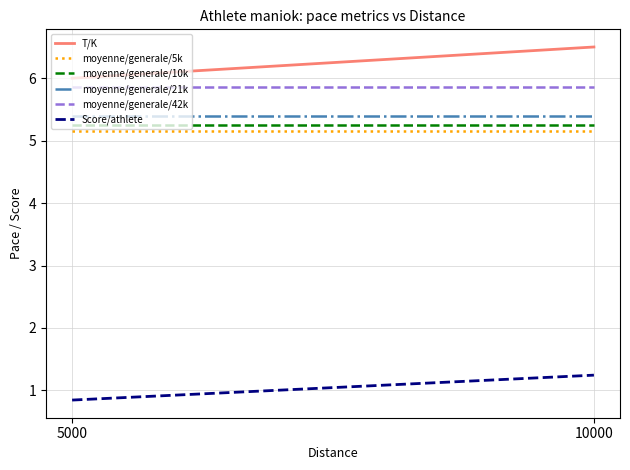

What is the greatest value displayed?

6.5